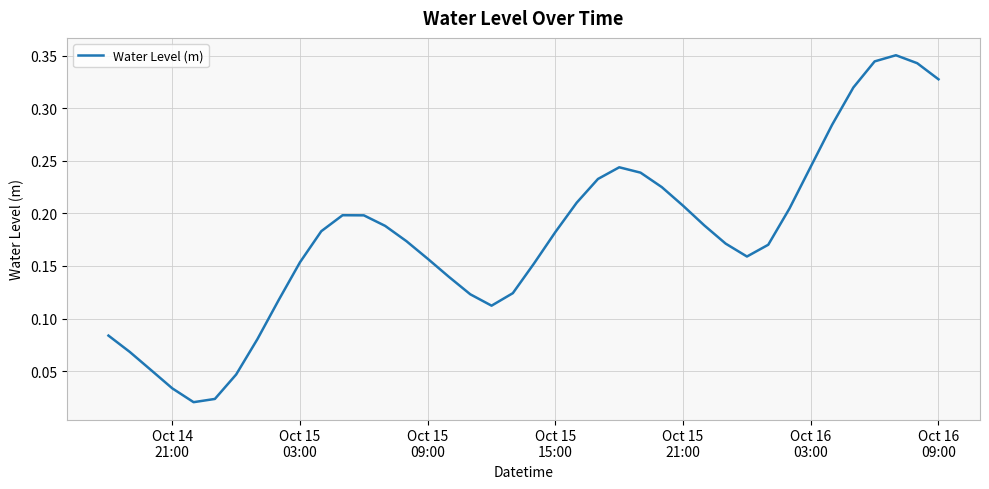

Does the chart display data point markers on the line(s)?

No